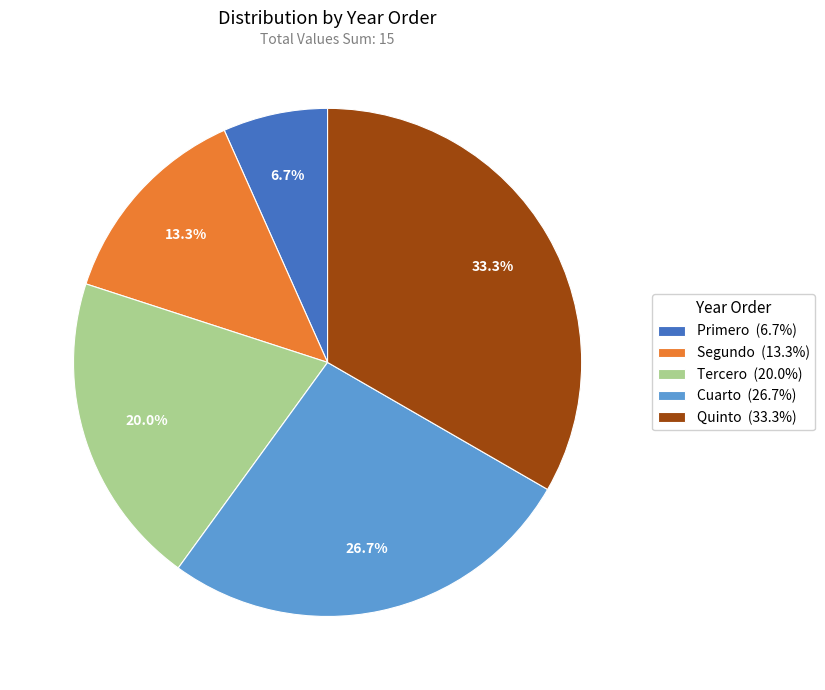

How many segments does this pie chart have?

5